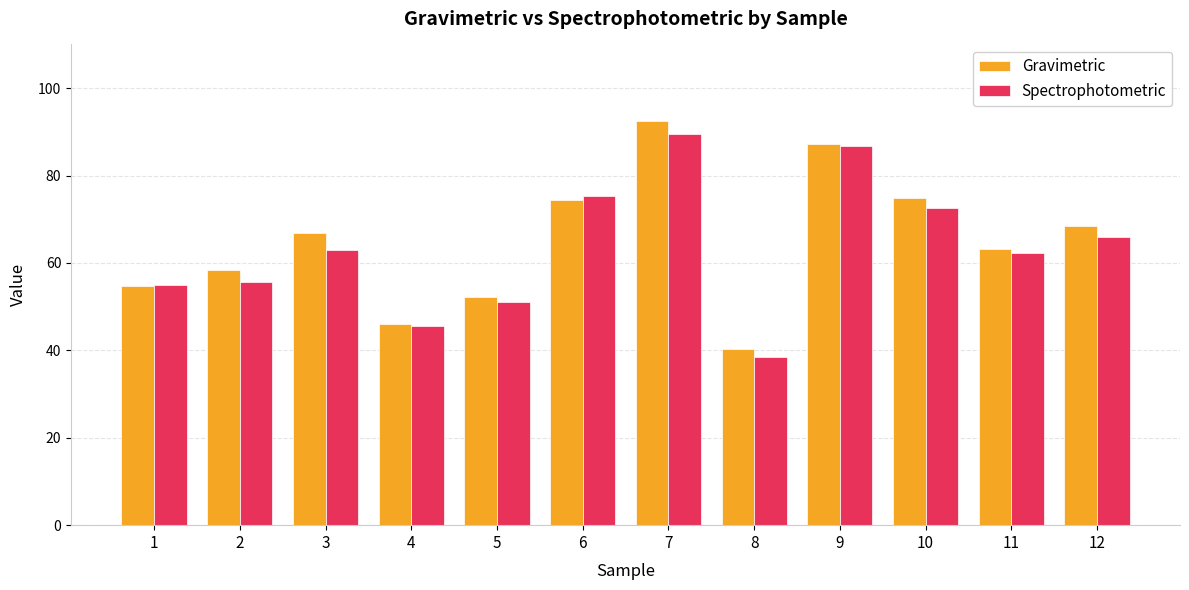

Reading right to left, transcribe all the data shown in this chart.

Gravimetric: 12=68.5	11=63.2	10=74.8	9=87.3	8=40.2	7=92.5	6=74.3	5=52.3	4=46.1	3=66.8	2=58.5	1=54.7
Spectrophotometric: 12=66.0	11=62.3	10=72.5	9=86.8	8=38.4	7=89.6	6=75.4	5=51.1	4=45.5	3=62.9	2=55.7	1=55.0